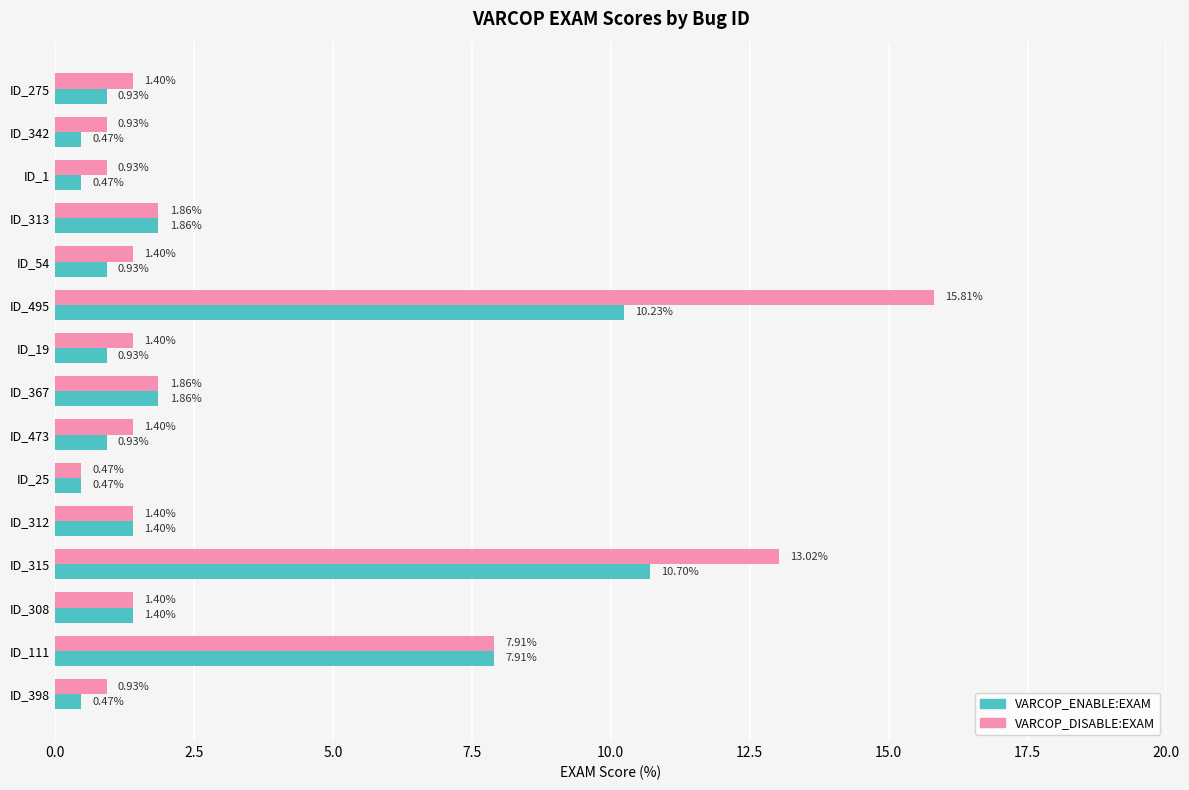

Which category has the highest value in the VARCOP_DISABLE:EXAM series?

ID_495